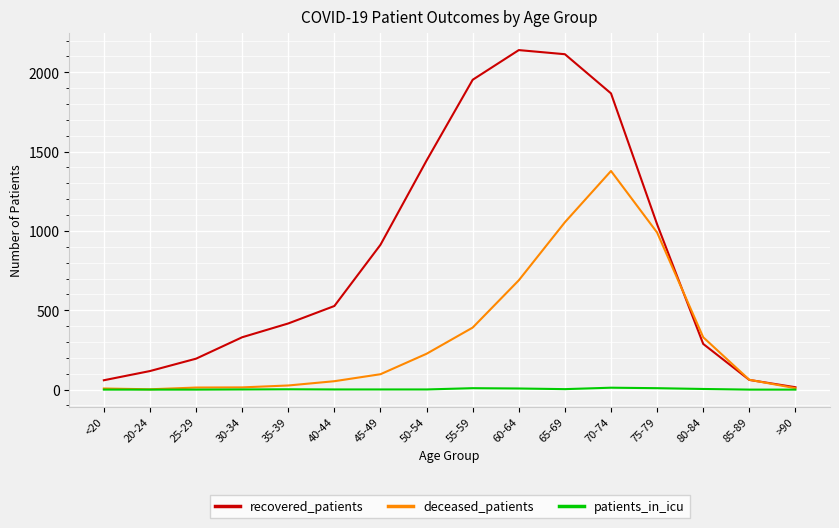

Which series has the widest spread of values?

recovered_patients